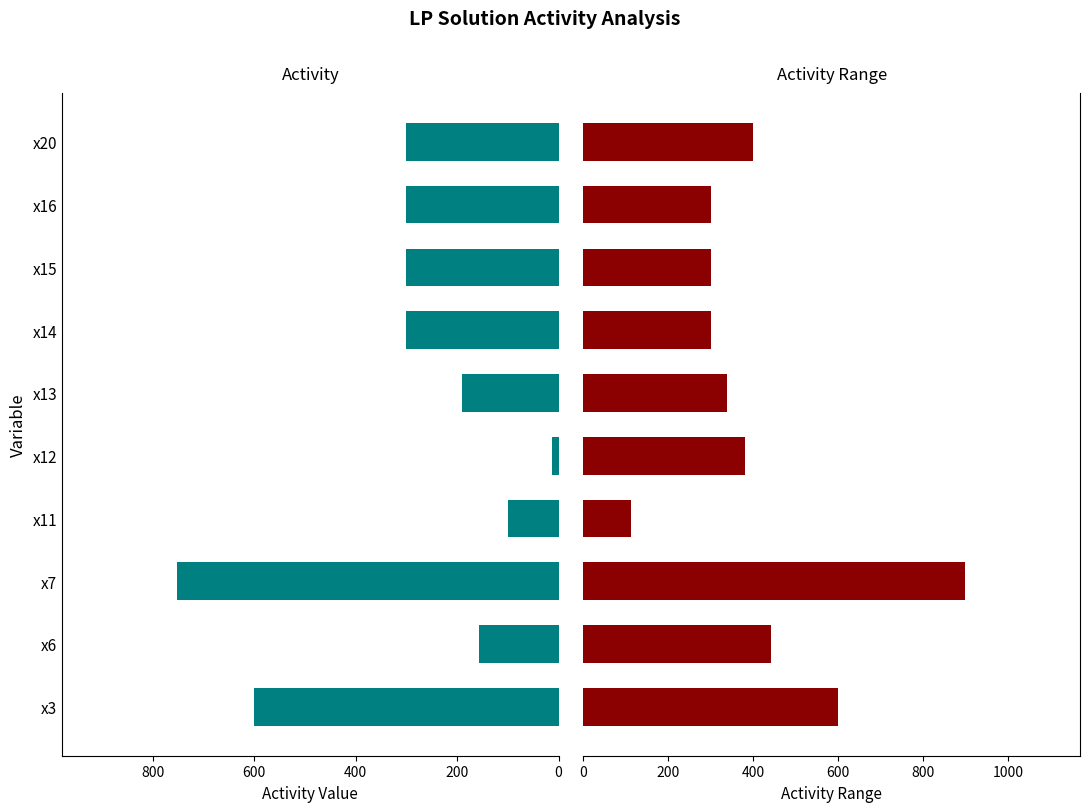

List the series in order of their overall mean, highest first.

Activity range, Activity